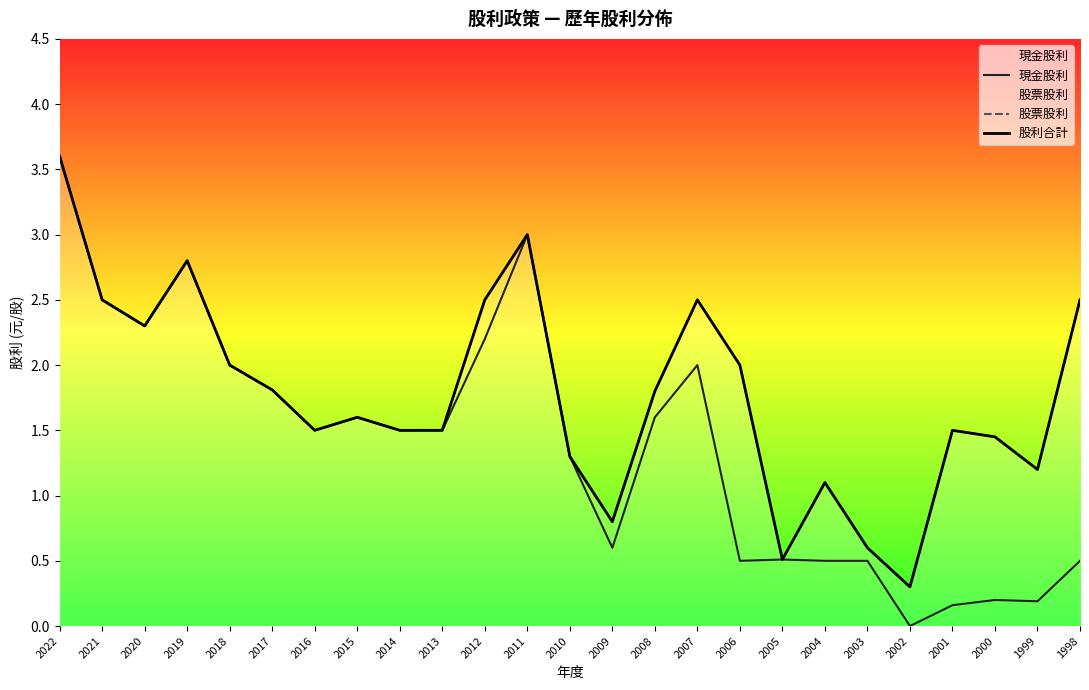

At which label is 現金股利 closest to 1?

2010